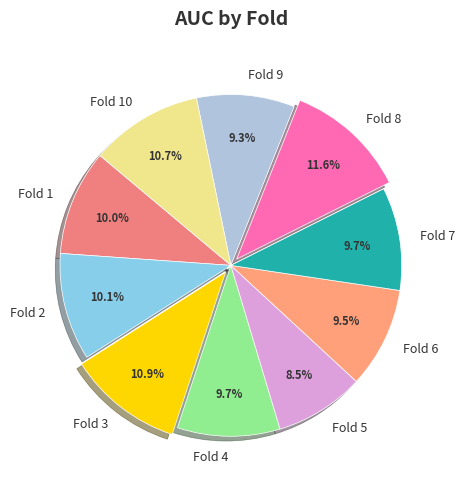

What is the smallest slice in the pie chart?

Fold 5